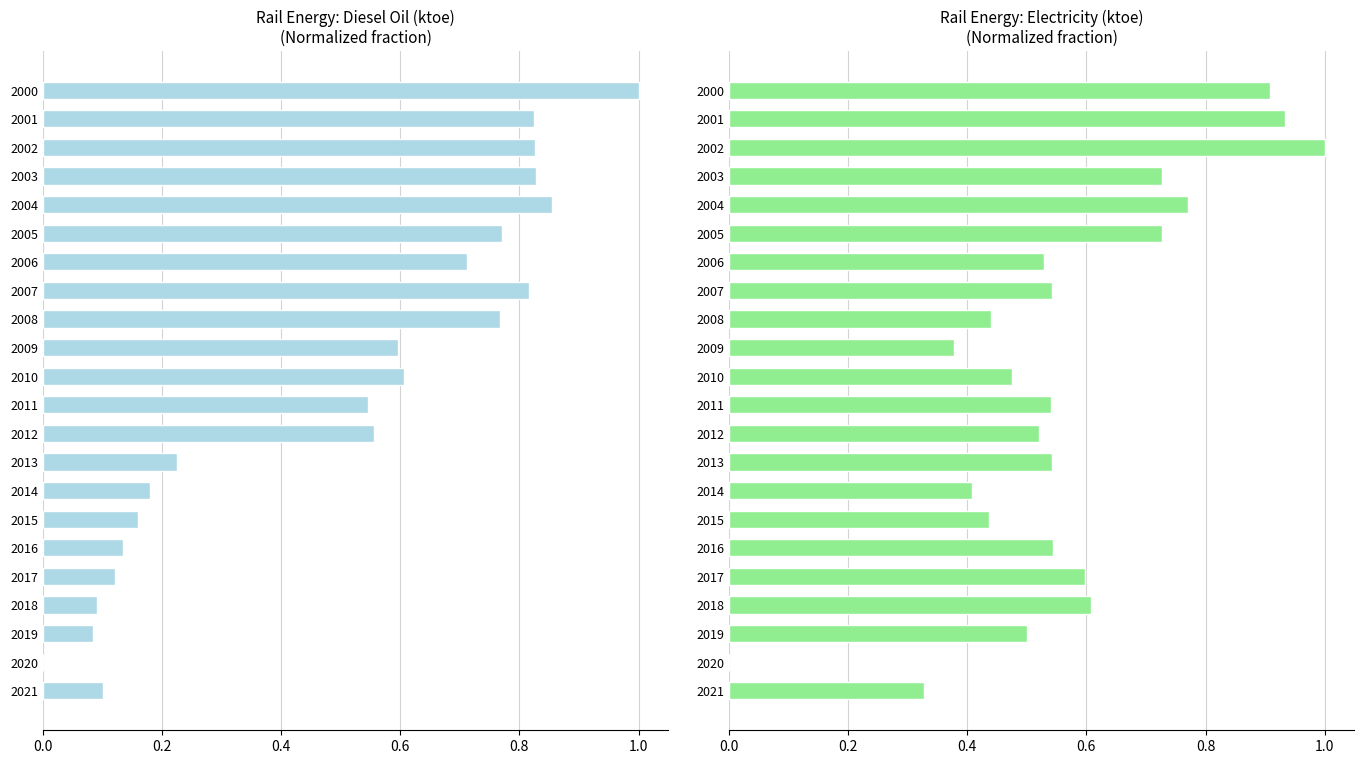

What are all the series names shown in the legend?

Diesel oil (blend), Electricity